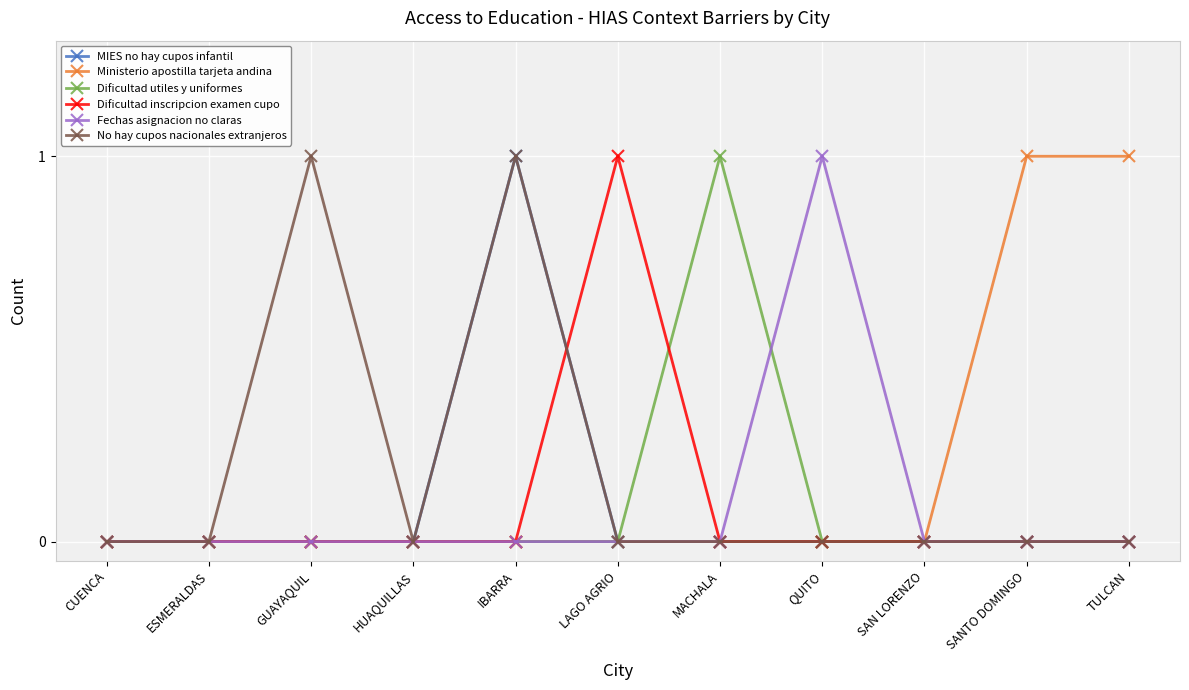

At which category is the sum across all series the highest?

IBARRA